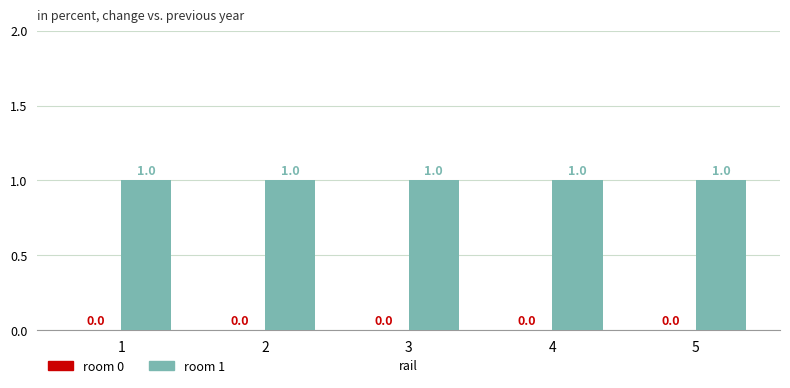

What are all the series names shown in the legend?

room 0, room 1